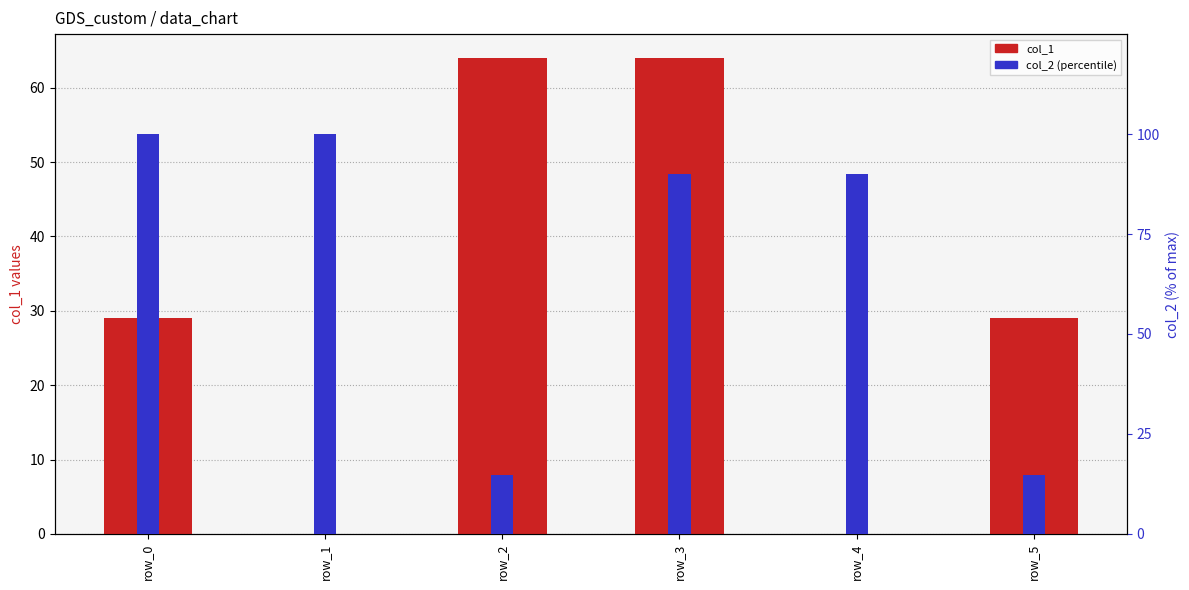

What is the total value across all series at row_5?

43.8